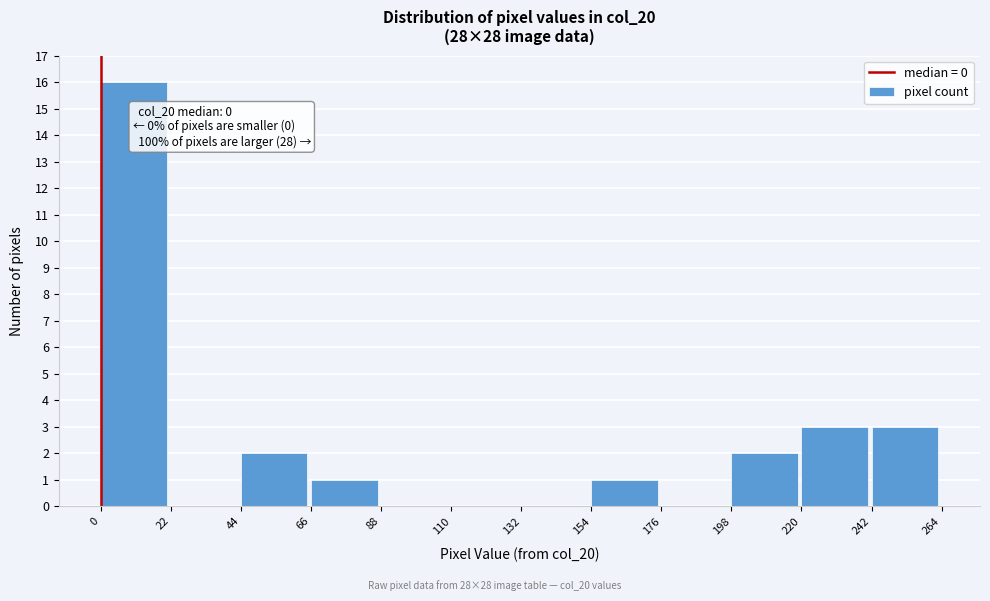

Over which range of the x-axis is the bar tallest?

0 to 22